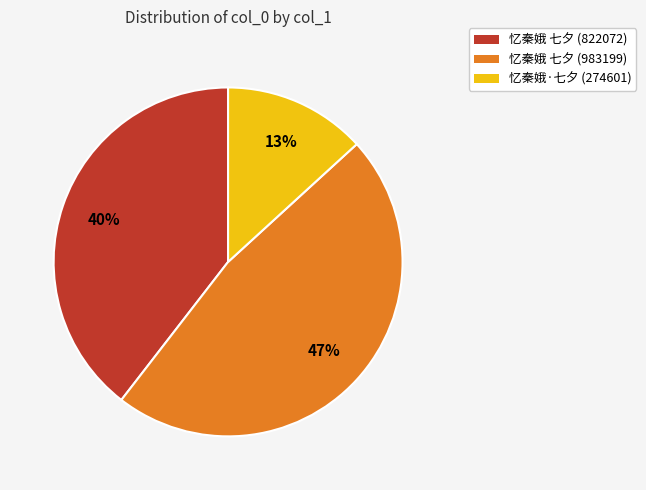

To the nearest percent, what is the difference between the largest and smallest slice percentages?

34%